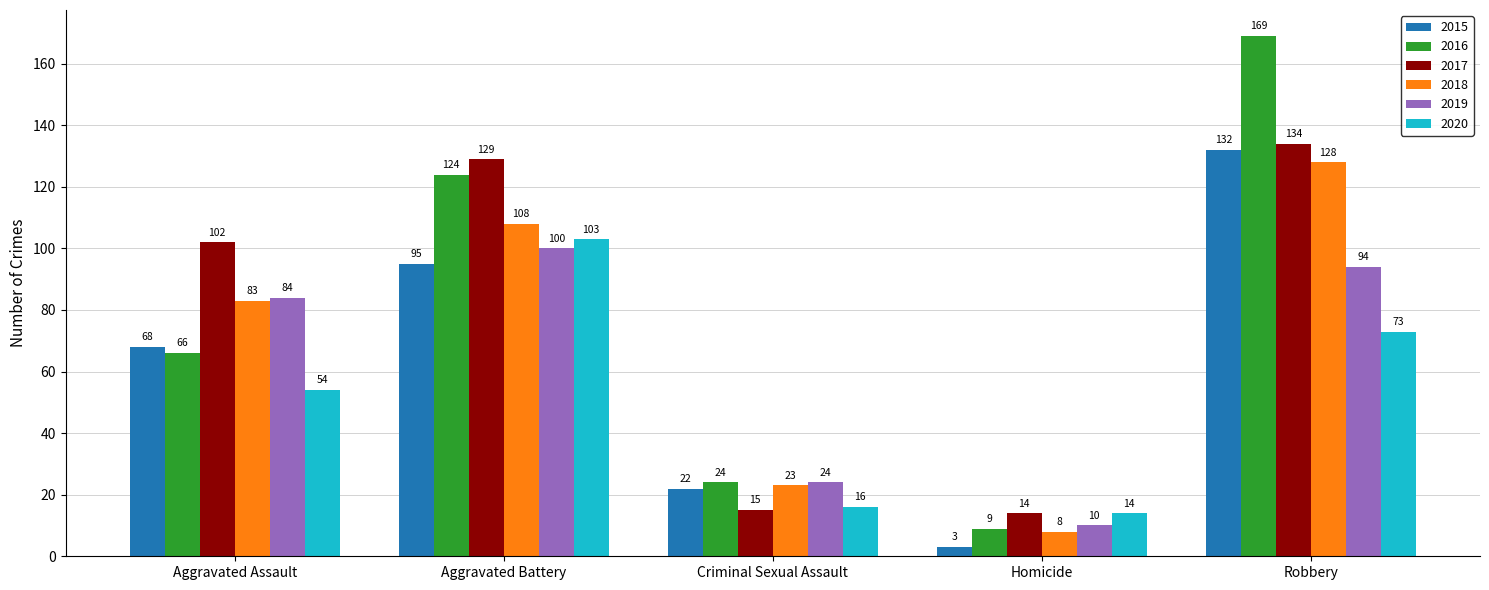

What is the spread (max minus min) of values at Aggravated Battery?

34